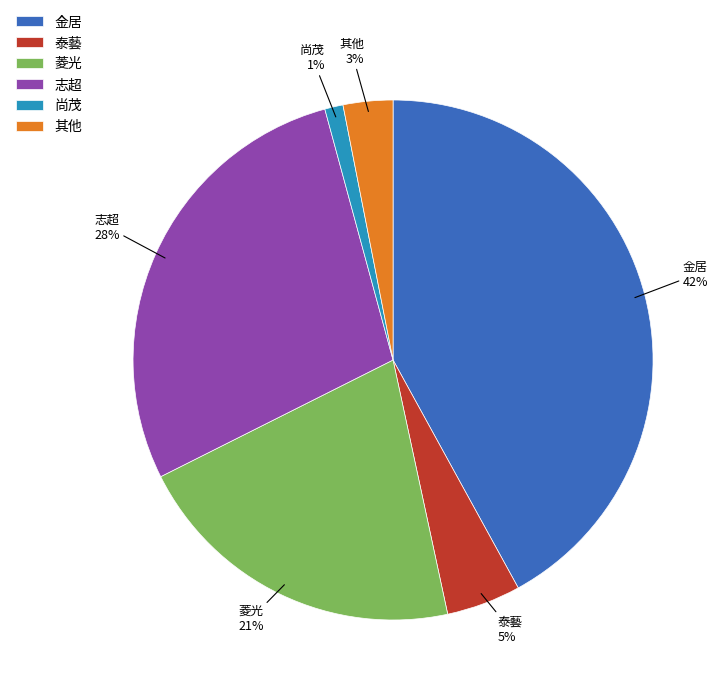

Which has a higher value, 泰藝 or 金居?

金居